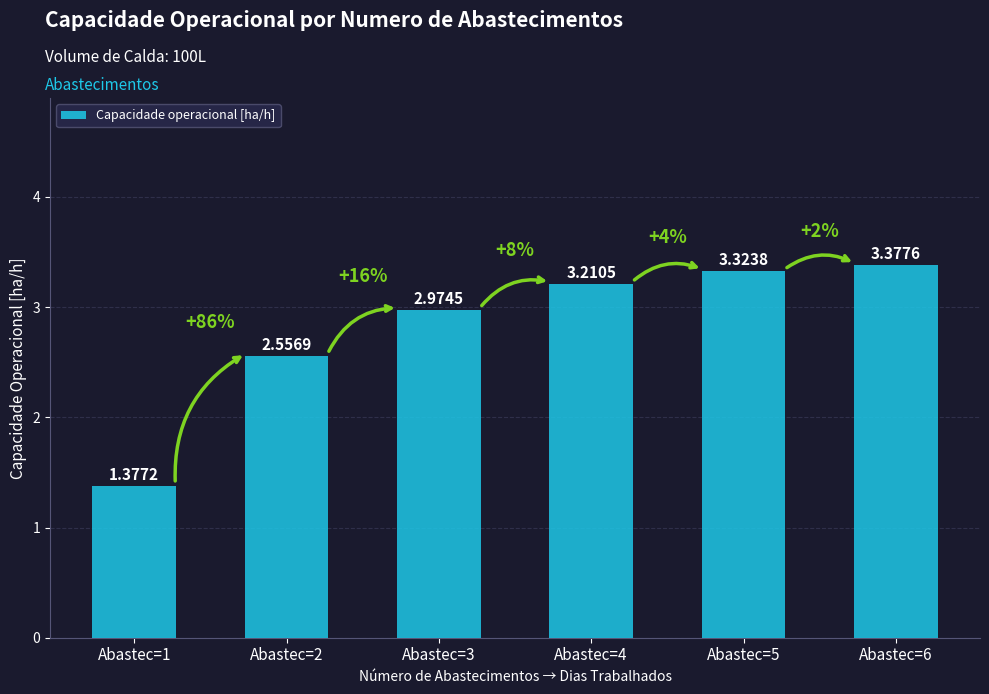

What is the difference between the values at Abastec=3 and Abastec=2?

0.4